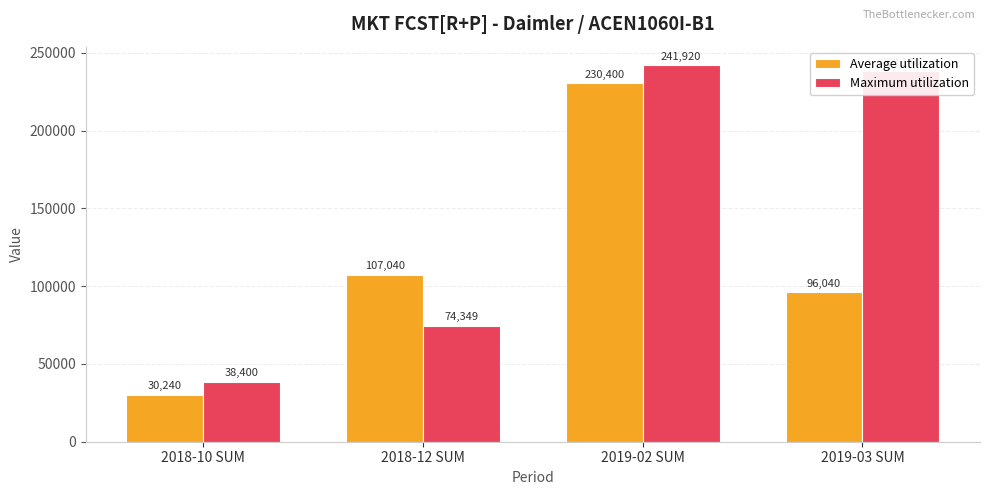

What is the difference between the maximum and second lowest values in the Maximum utilization series?

167571